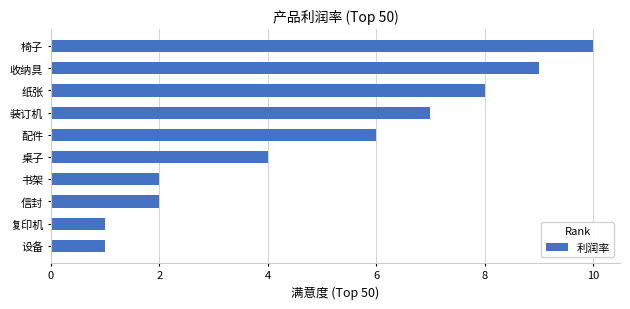

What is the difference between the maximum and minimum values?

9